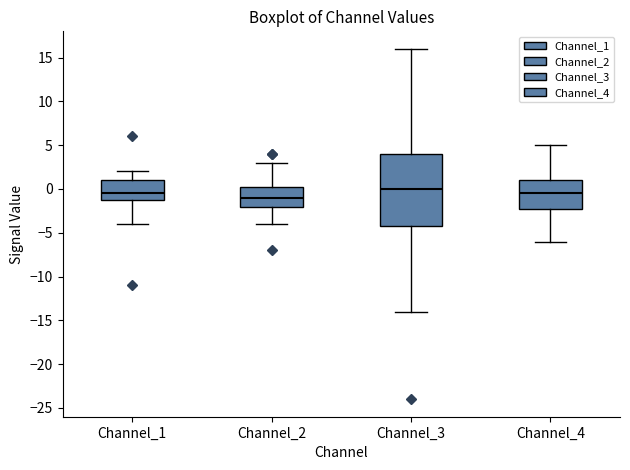

Comparing the boxes themselves (not the whiskers), which one is the tallest?

Channel_3